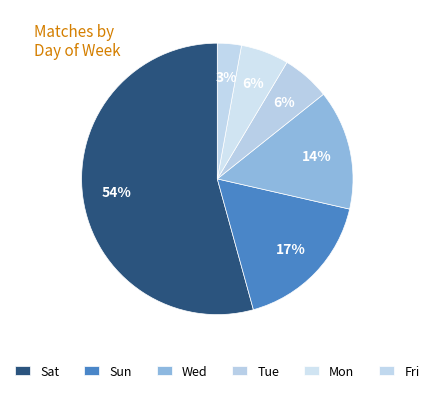

Does any single category account for the majority?

Yes